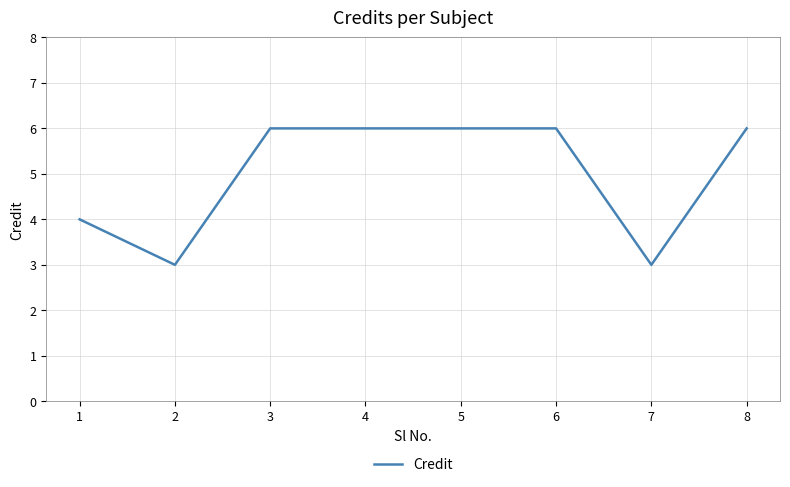

What is the greatest value displayed?

6